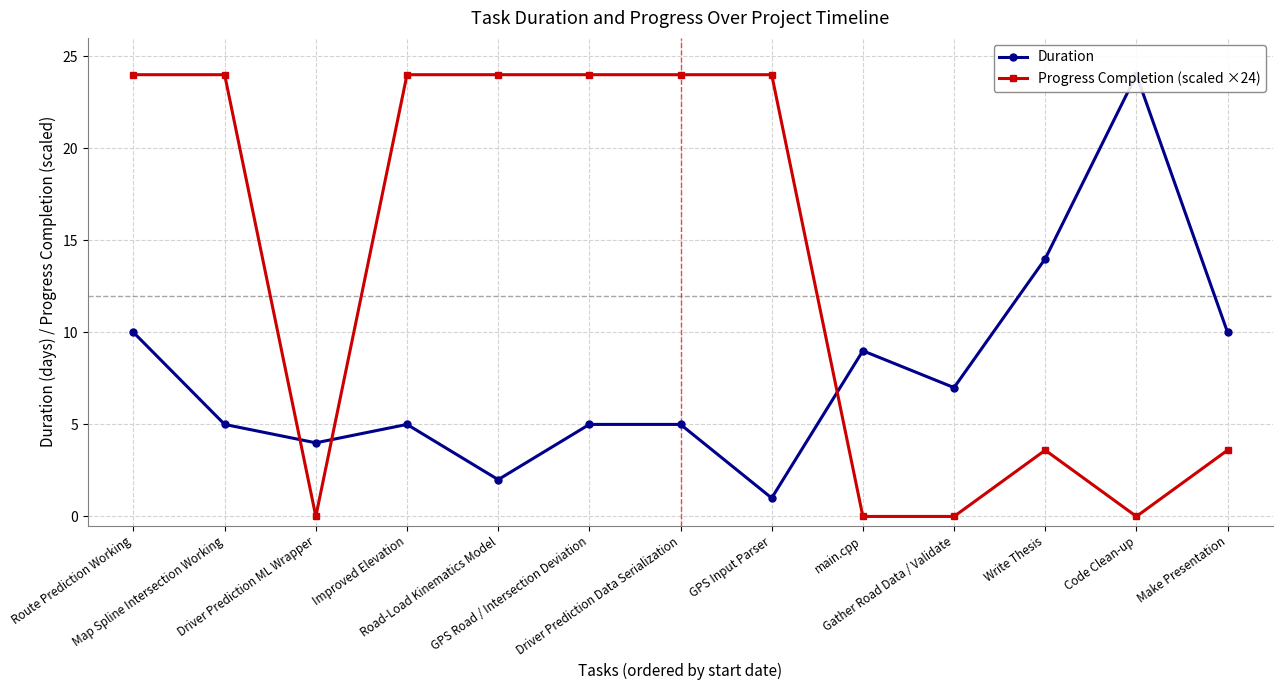

Where do Progress Completion (scaled ×24) and Duration first cross each other?

Map Spline Intersection Working and Driver Prediction ML Wrapper